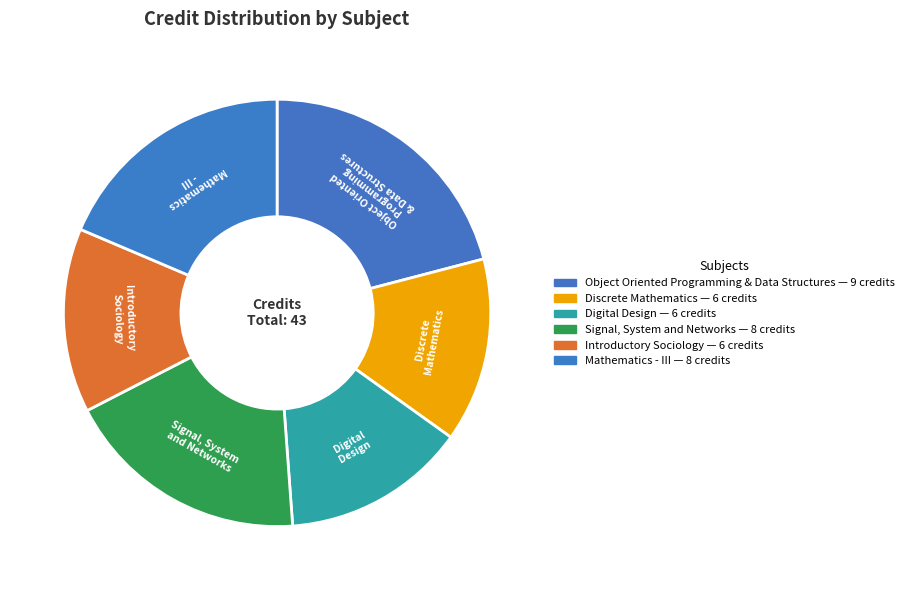

What is the largest slice in the pie chart?

Object Oriented Programming & Data Structures